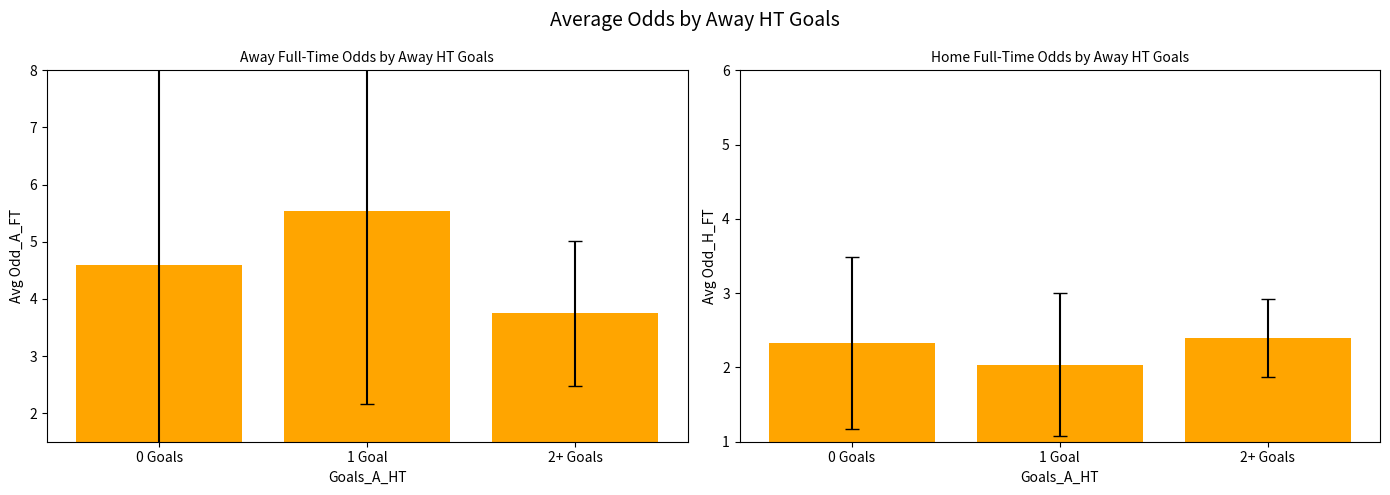

Does the chart contain stacked bars?

No